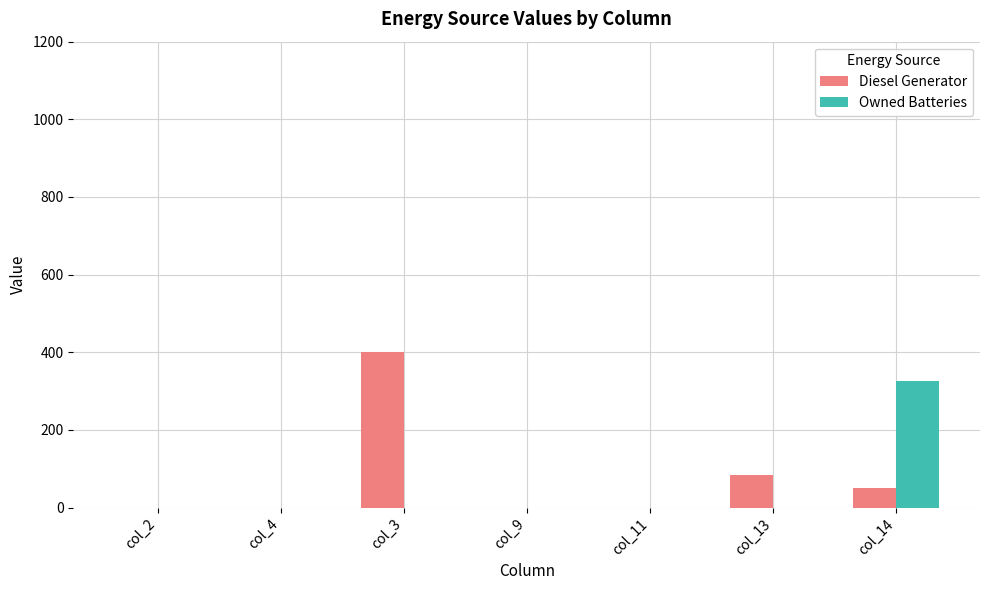

What is the sum of all Diesel Generator values?

534